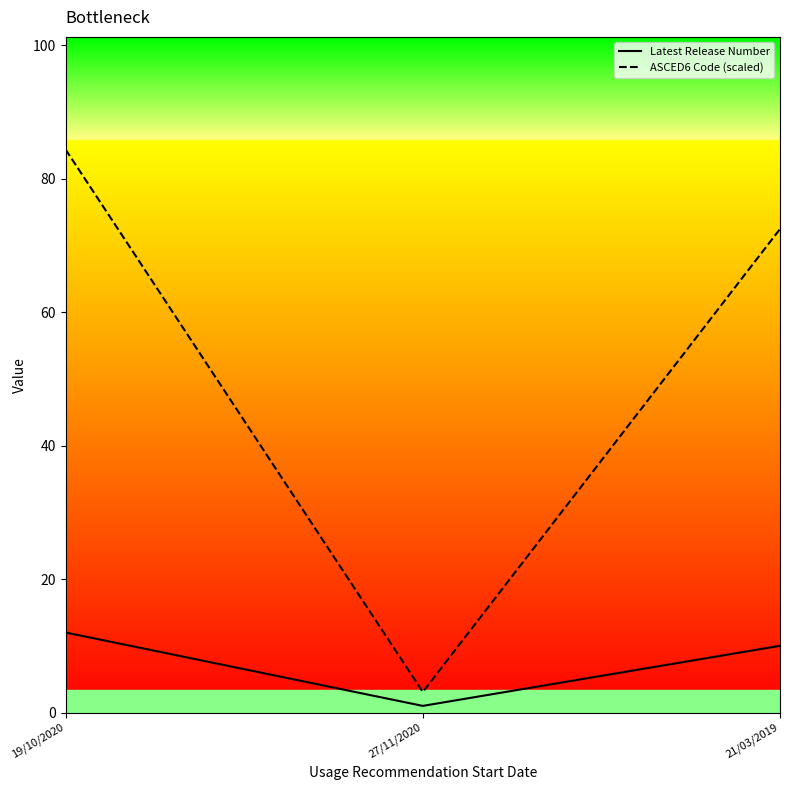

What position from the right is 21/03/2019?

1